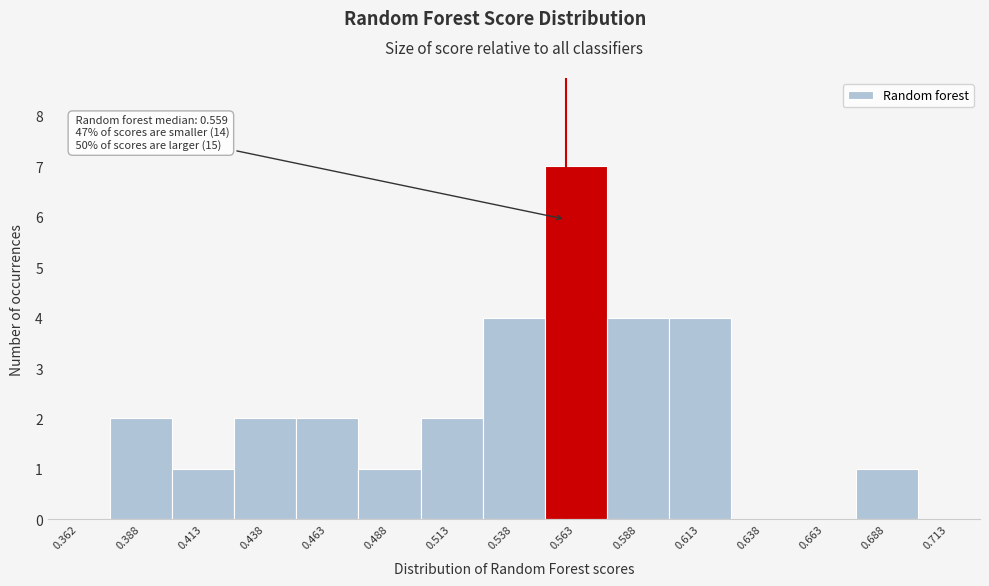

Which range on the x-axis has the tallest bar?

0.550 to 0.575